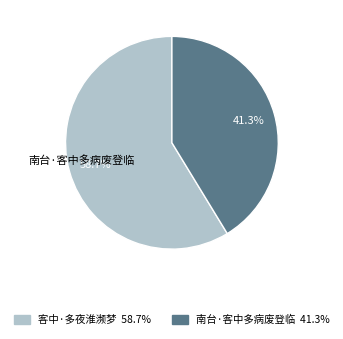

What is the majority slice?

客中·多夜淮濒梦